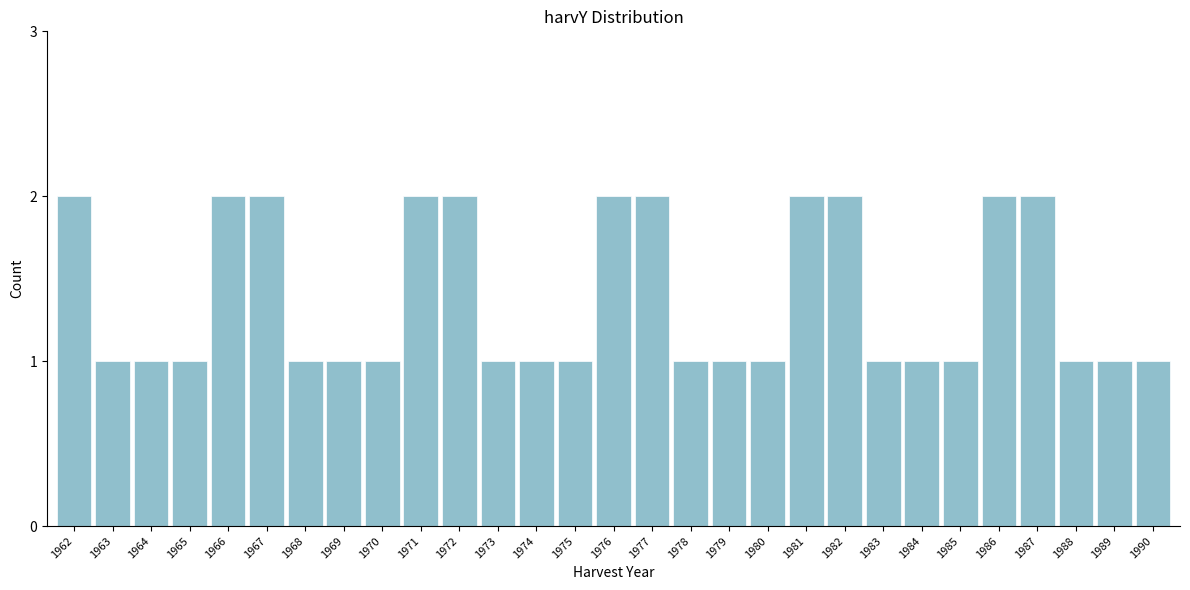

Reading left to right, list all the values displayed in this chart.

2	1	1	1	2	2	1	1	1	2	2	1	1	1	2	2	1	1	1	2	2	1	1	1	2	2	1	1	1